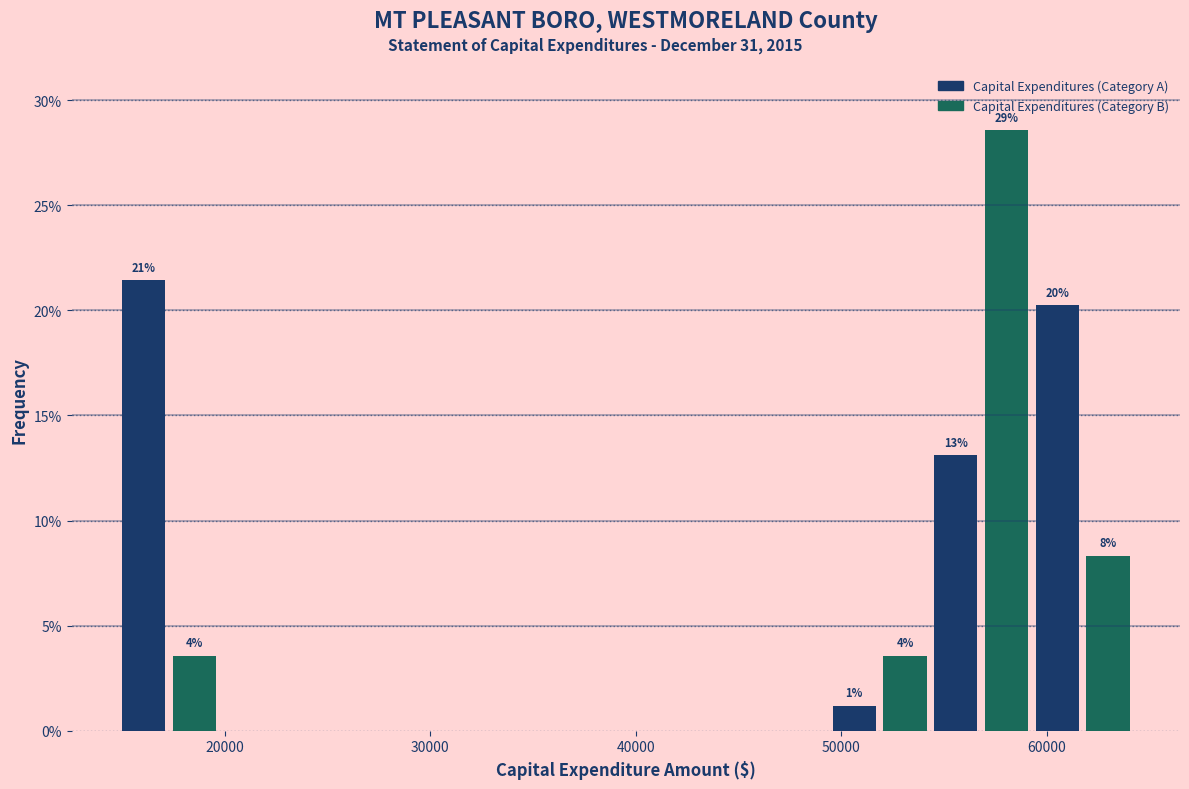

Around what value on the x-axis is the tallest bar? Give the approximate position of its centre, as read against the axis.

58000